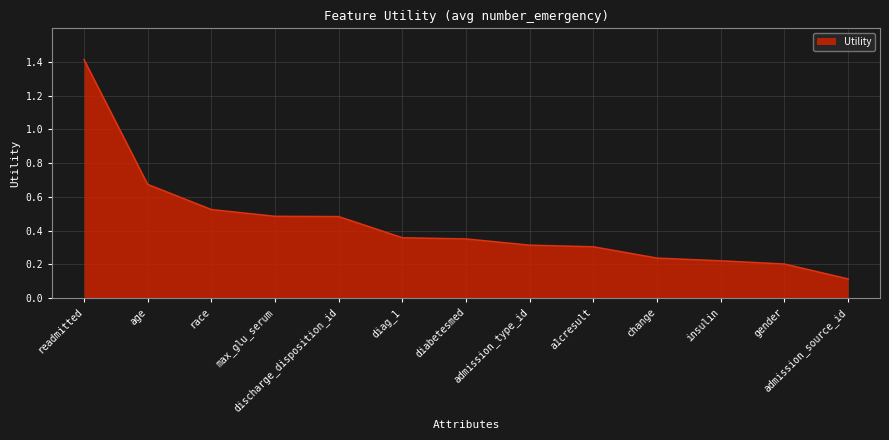

Which has a higher value, age or a1cresult?

age